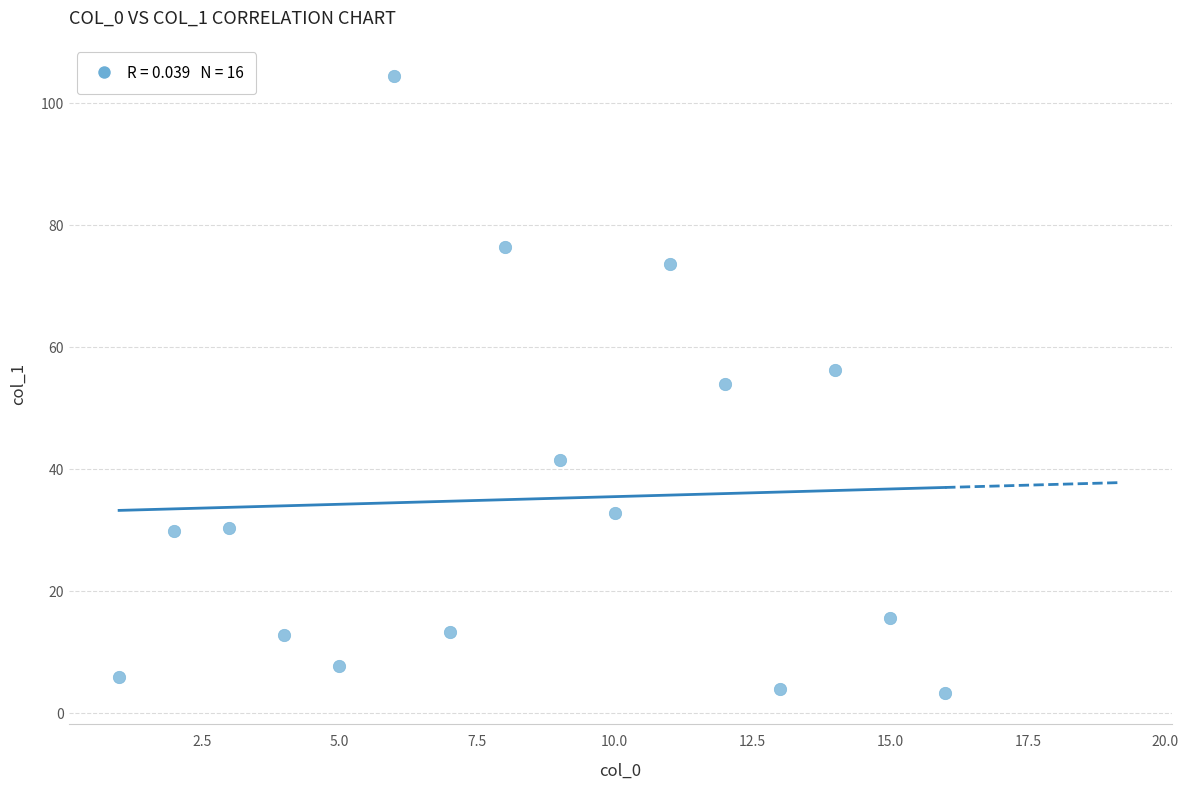

What is the range of X values (max minus min)?

15.0